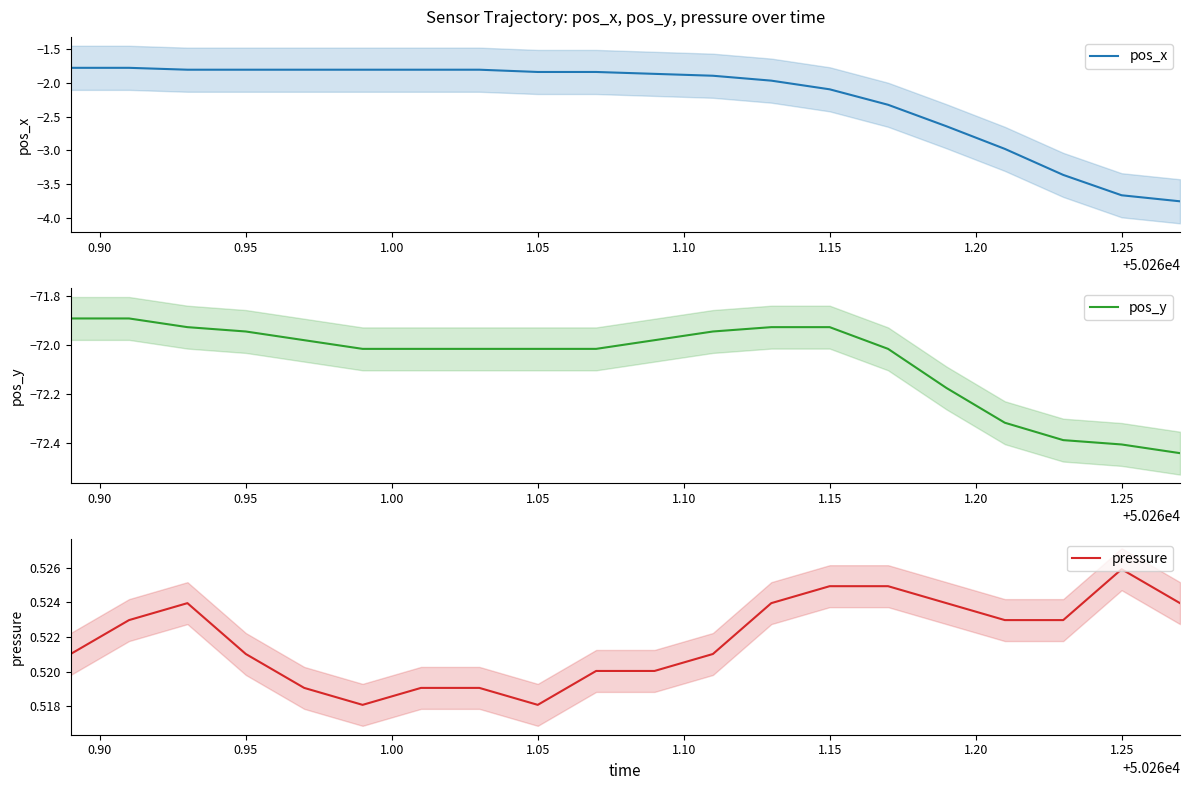

Is it true that pressure equals 0.2 at 1.05?

False